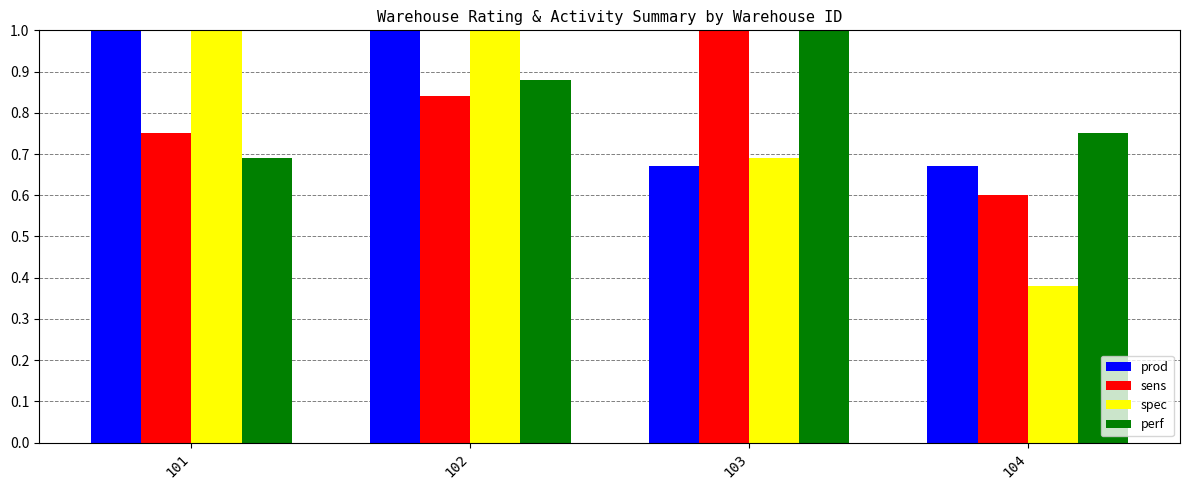

Rank the categories by perf value from highest to lowest.

103, 102, 104, 101